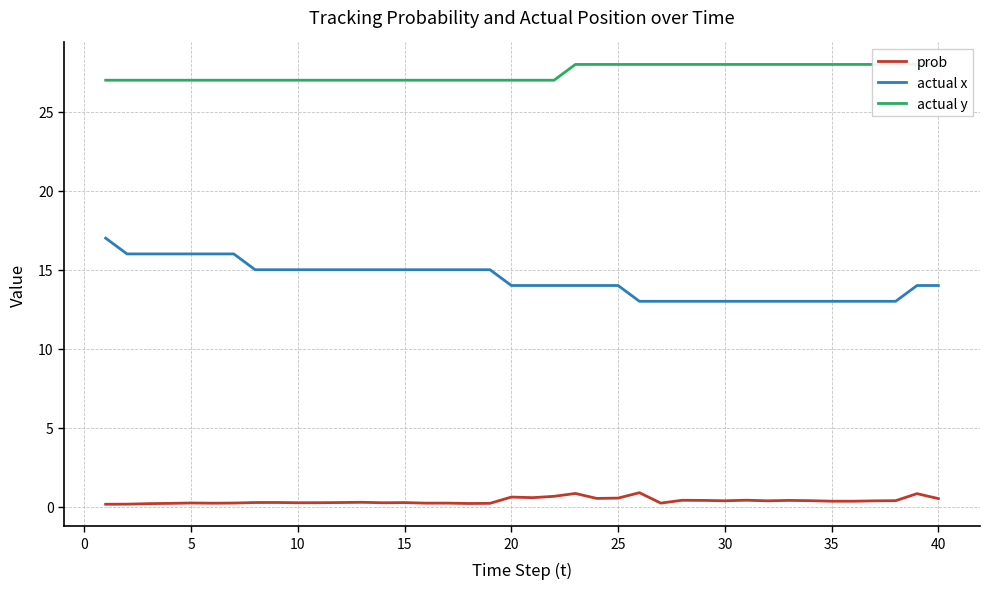

What is the highest value of the actual x series?

17.0